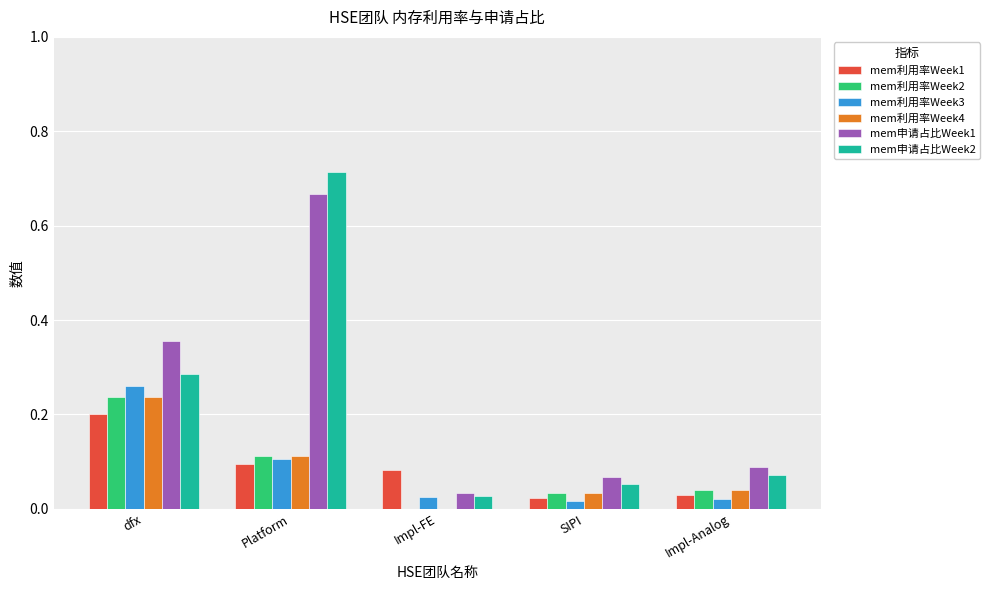

True or false: mem利用率Week3 has a value of 0.0 at Impl-Analog.

True